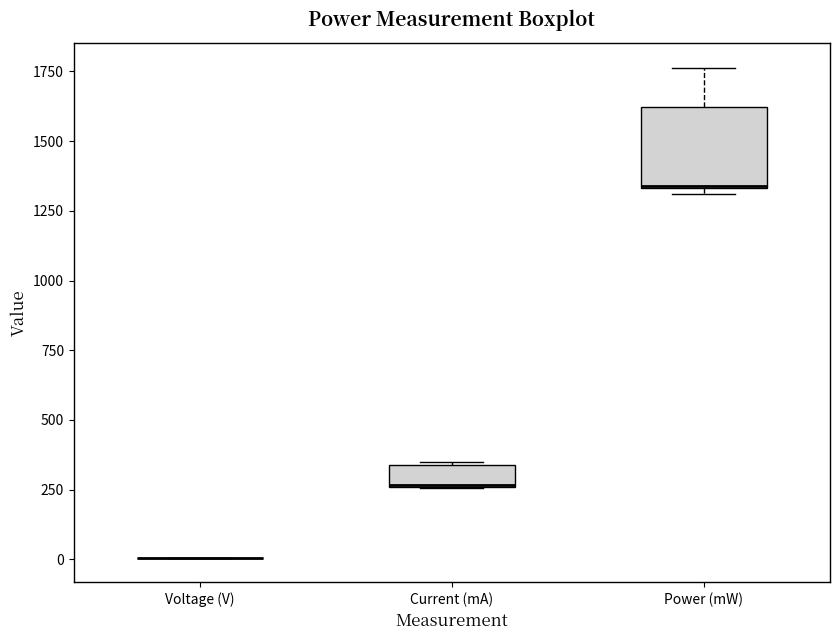

Reading left to right, transcribe this box plot: for each box, give where its median line is, the range the box spans, and where its two whiskers end, as read against the y-axis. The values are not printed on the chart, so give them approximately, as read against the axis.

Voltage (V): box collapsed to a line at 0, whiskers 0 to 0
Current (mA): median 250 (drawn on the box's lower edge), box 250 to 350, whiskers 250 to 350
Power (mW): median 1350, box 1350 to 1600, whiskers 1300 to 1750